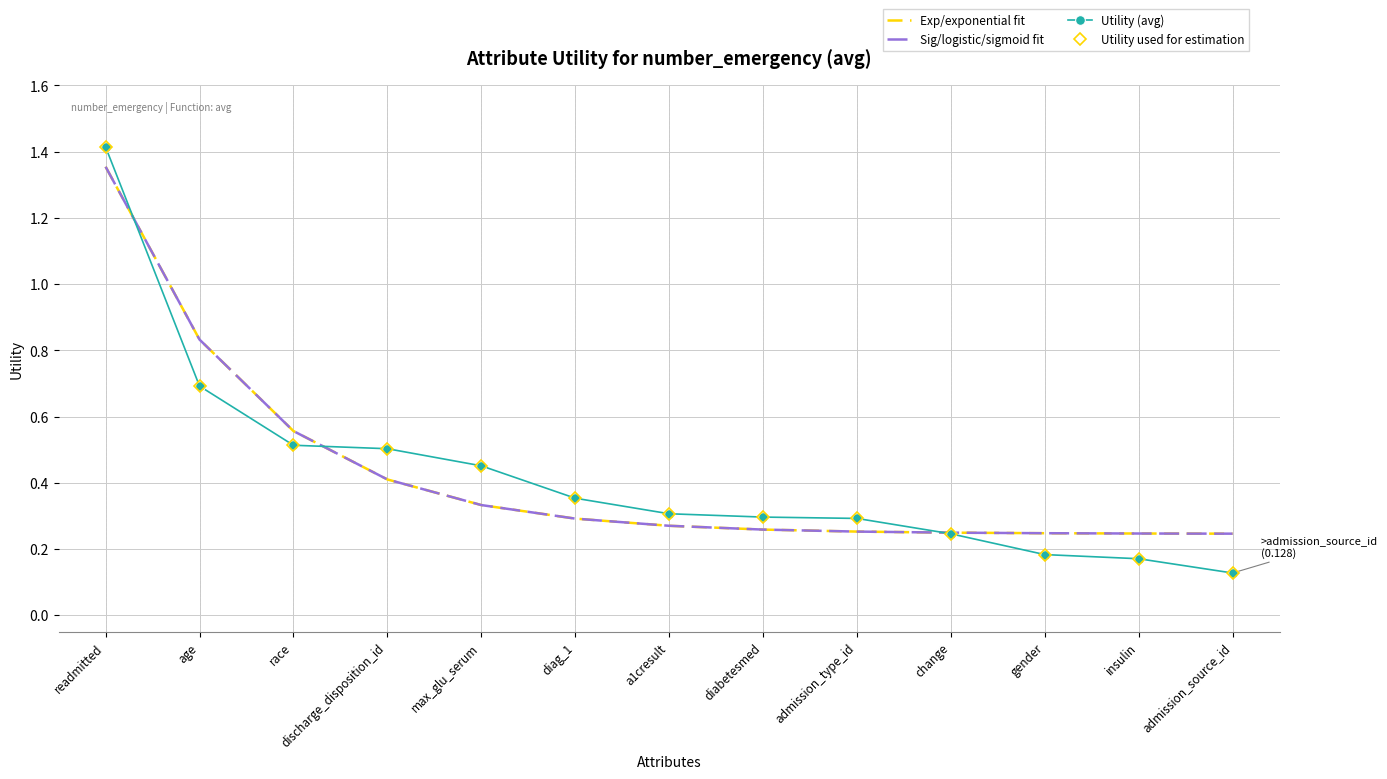

True or false: Utility used for estimation has more than 0 interior local peaks.

False